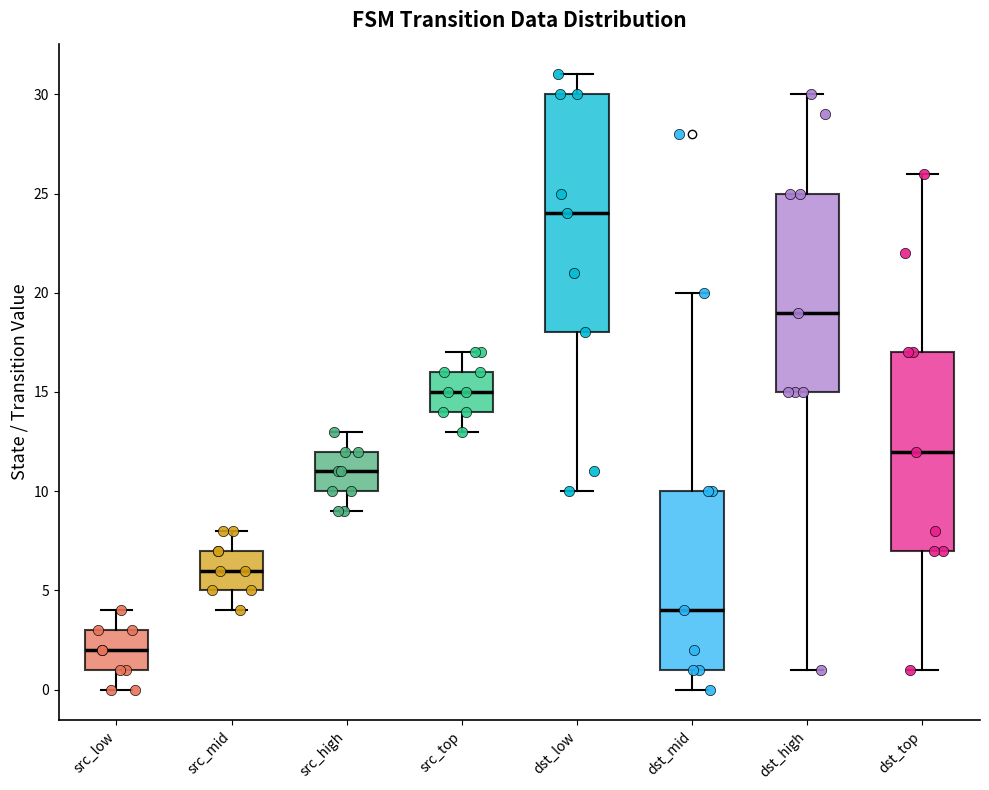

Reading left to right, transcribe this box plot: for each box, give where its median line is, the range the box spans, and where its two whiskers end, as read against the y-axis. The values are not printed on the chart, so give them approximately, as read against the axis.

src_low: median 2, box 1 to 3, whiskers 0 to 4
src_mid: median 6, box 5 to 7, whiskers 4 to 8
src_high: median 11, box 10 to 12, whiskers 9 to 13
src_top: median 15, box 14 to 16, whiskers 13 to 17
dst_low: median 24, box 18 to 30, whiskers 10 to 31
dst_mid: median 4, box 1 to 10, whiskers 0 to 20
dst_high: median 19, box 15 to 25, whiskers 1 to 30
dst_top: median 12, box 7 to 17, whiskers 1 to 26